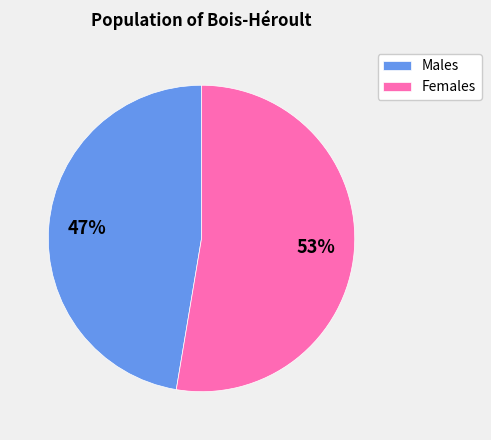

Rank the categories by value from highest to lowest.

Females, Males